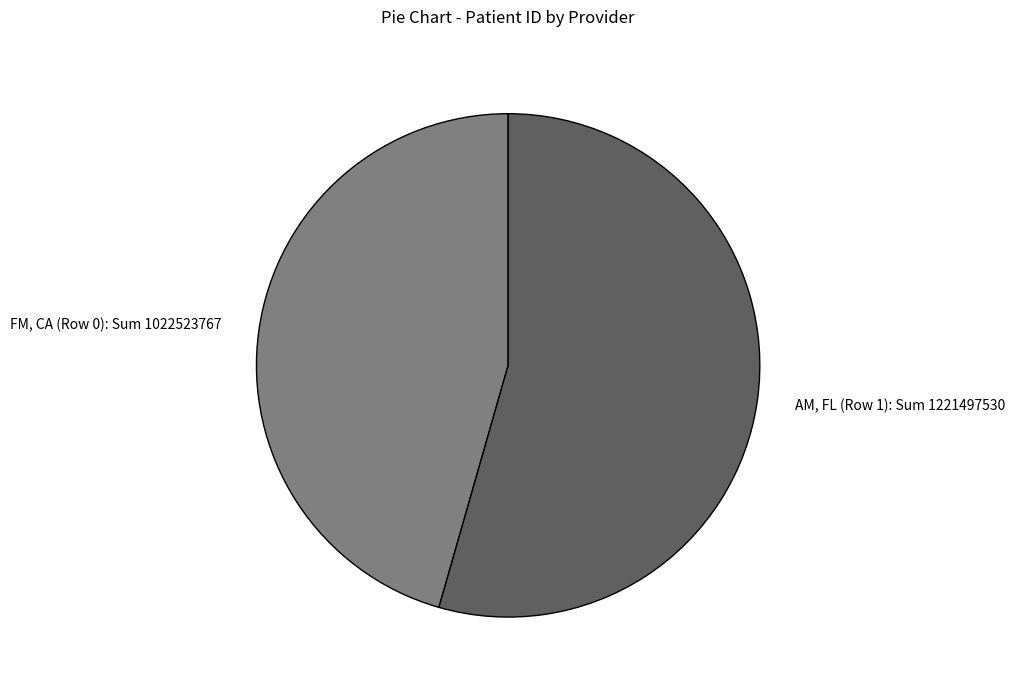

Does AM, FL (Row 1) represent more than half of the total?

Yes